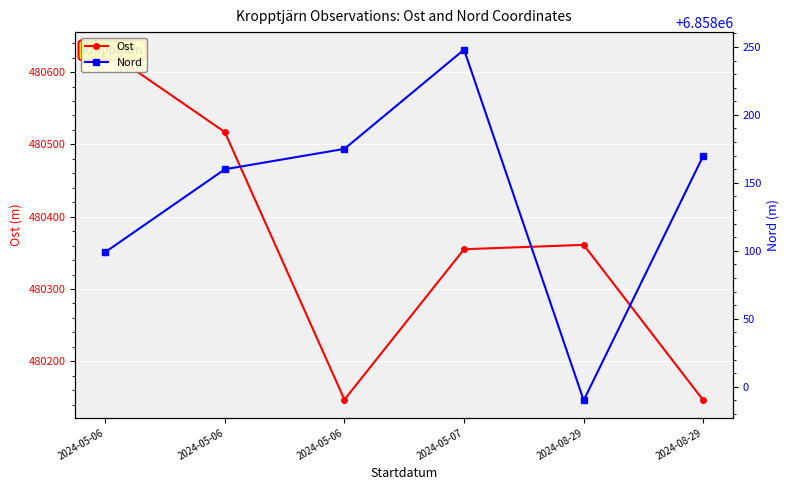

The Ost series shows 737085 at 2024-08-29. True or false?

False